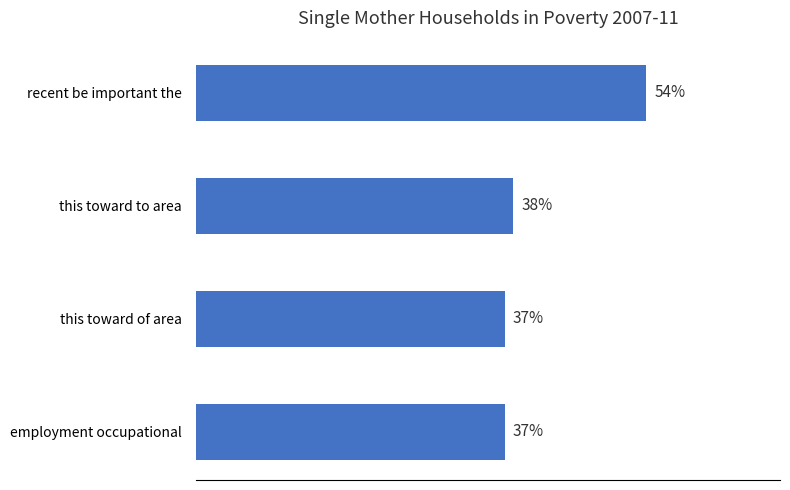

At which label is the value closest to 45?

this toward to area